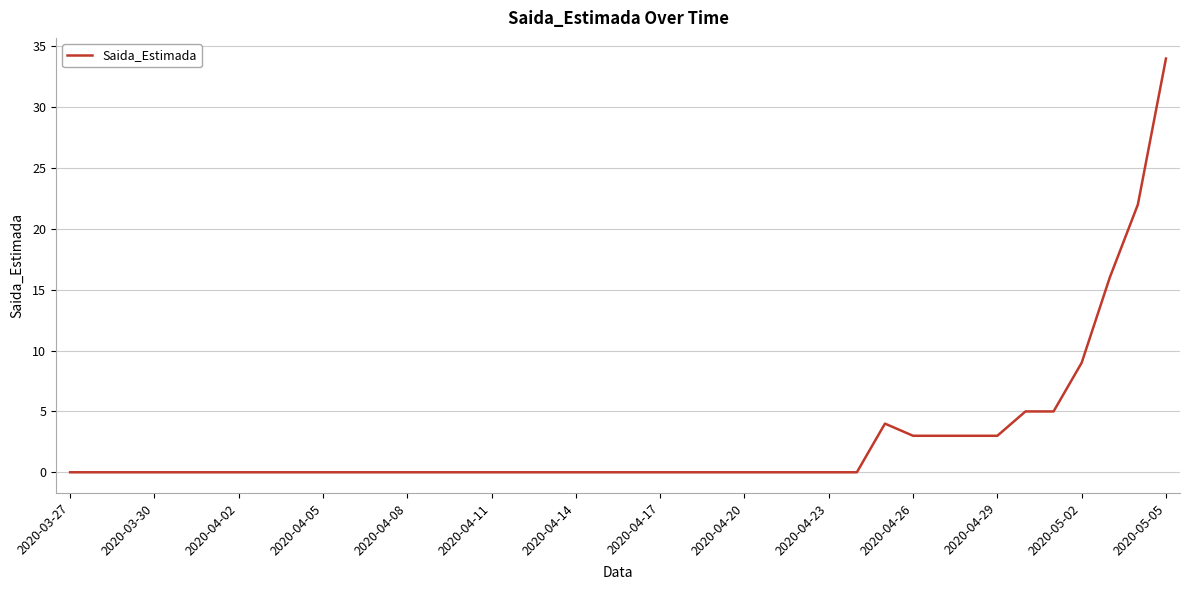

Does the chart display data point markers on the line(s)?

No